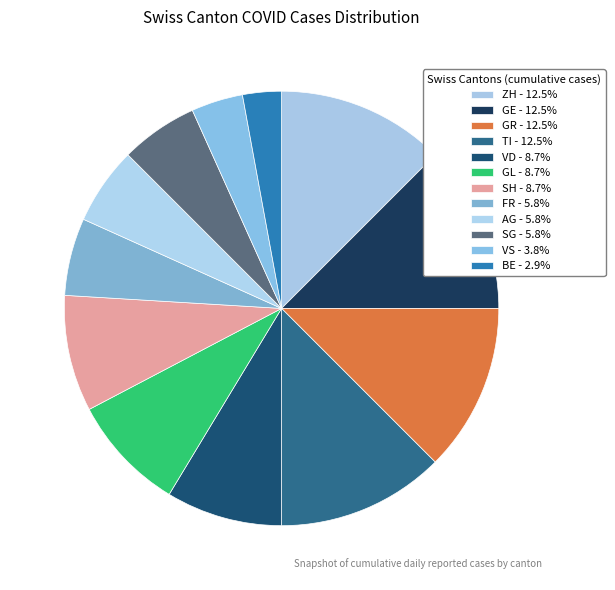

Does VD represent more than half of the total?

No